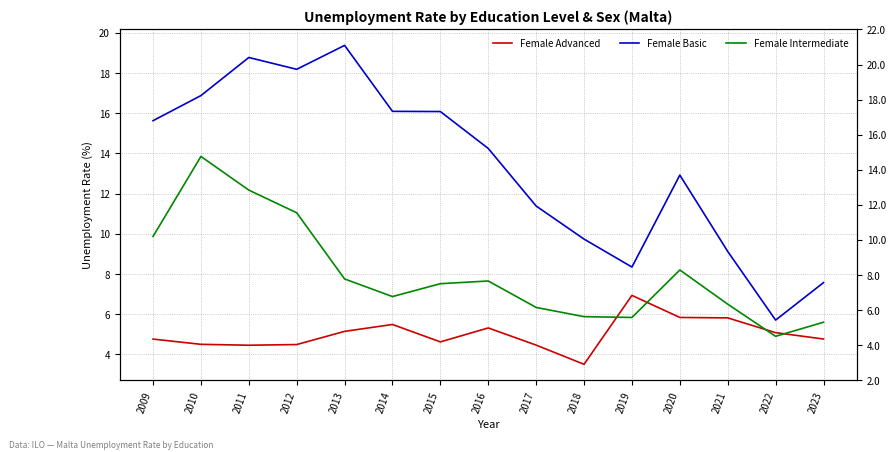

What is the sum of the Female Advanced values at 2023 and 2015?

9.4